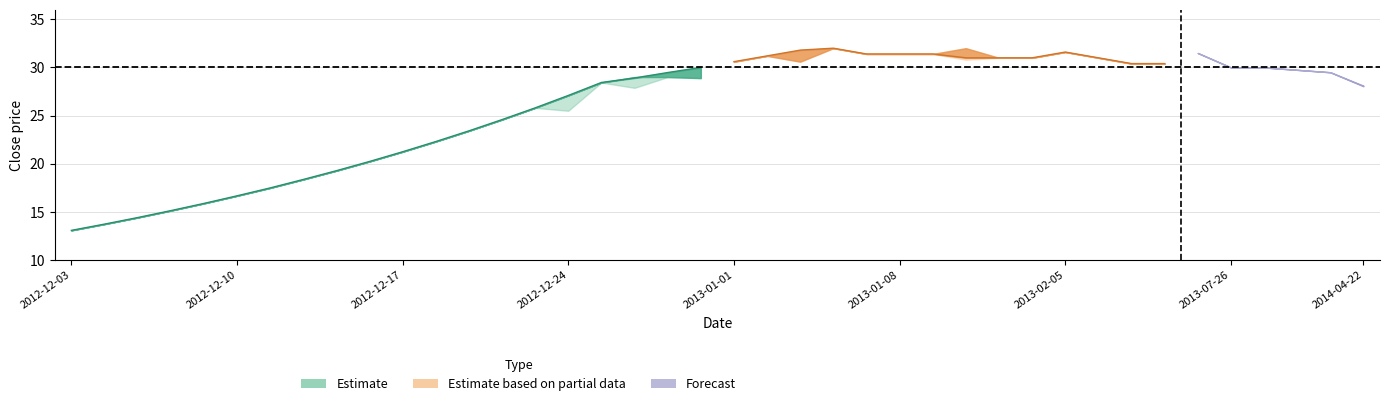

The value of close at 2014-01-21 is 18.2. True or false?

False